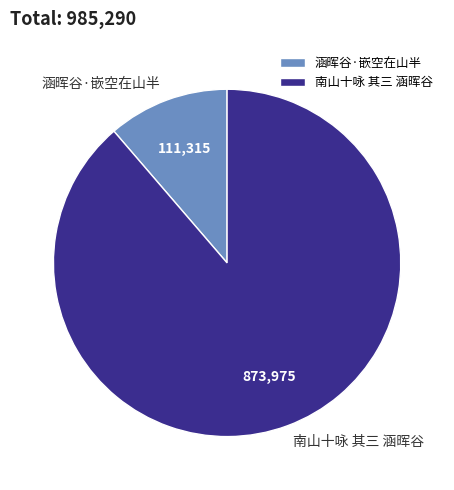

Is it true that 涵晖谷·嵌空在山半 is 11% of the pie?

True